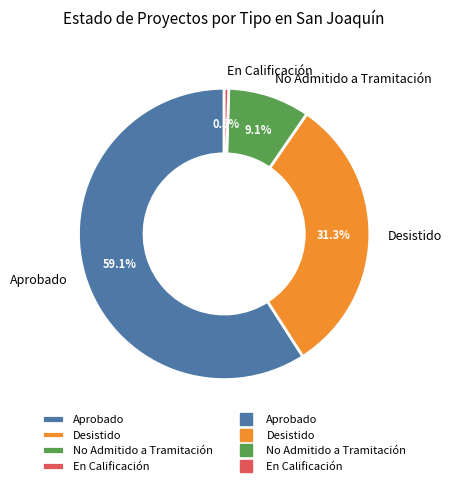

Does Desistido represent more than half of the total?

No